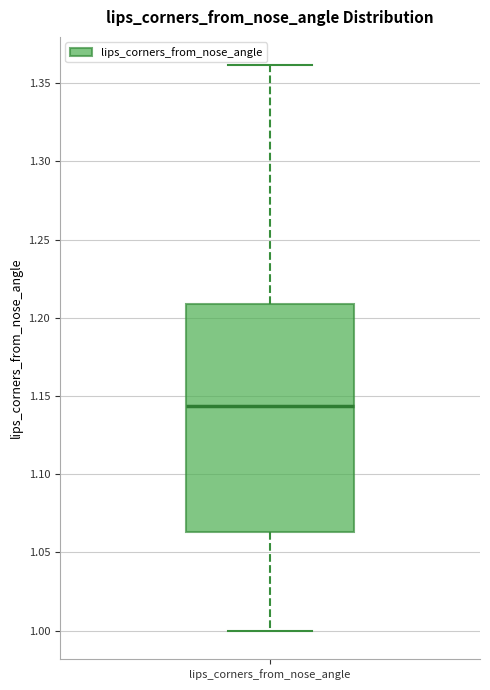

Transcribe this box plot: give where the median line is, the range the box spans, and where the two whiskers end, as read against the y-axis. The values are not printed on the chart, so give them approximately, as read against the axis.

median 1.145, box 1.065 to 1.210, whiskers 1.000 to 1.360